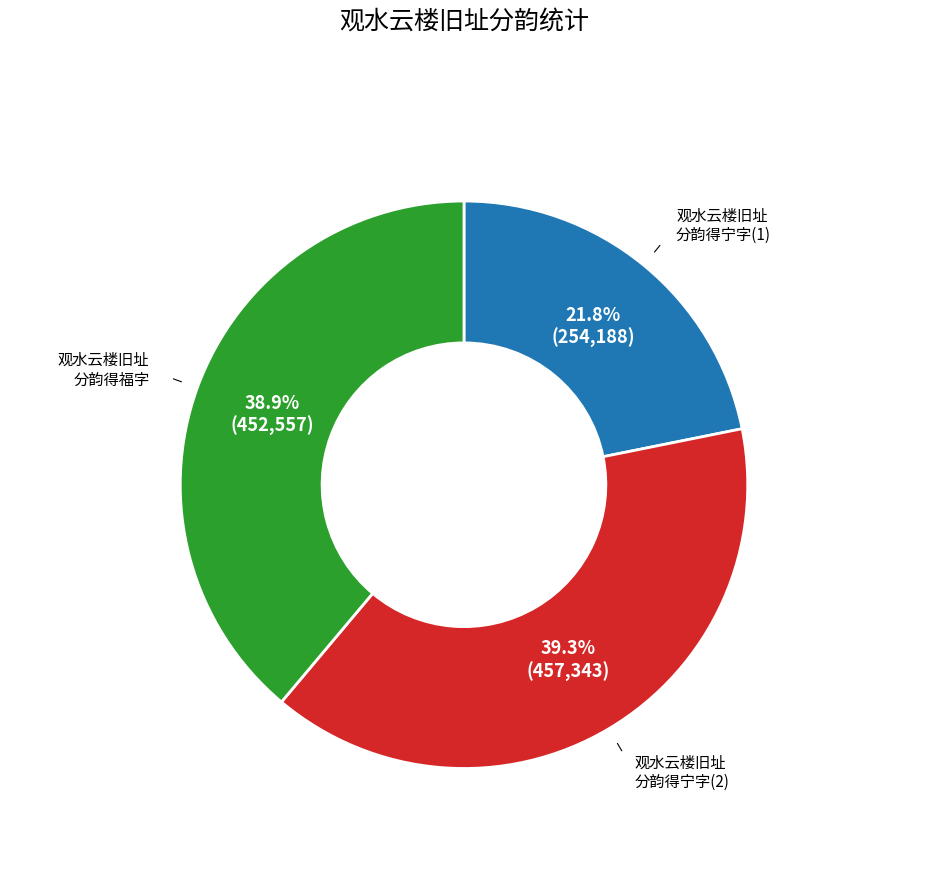

Is there any slice that represents more than half of the pie?

No